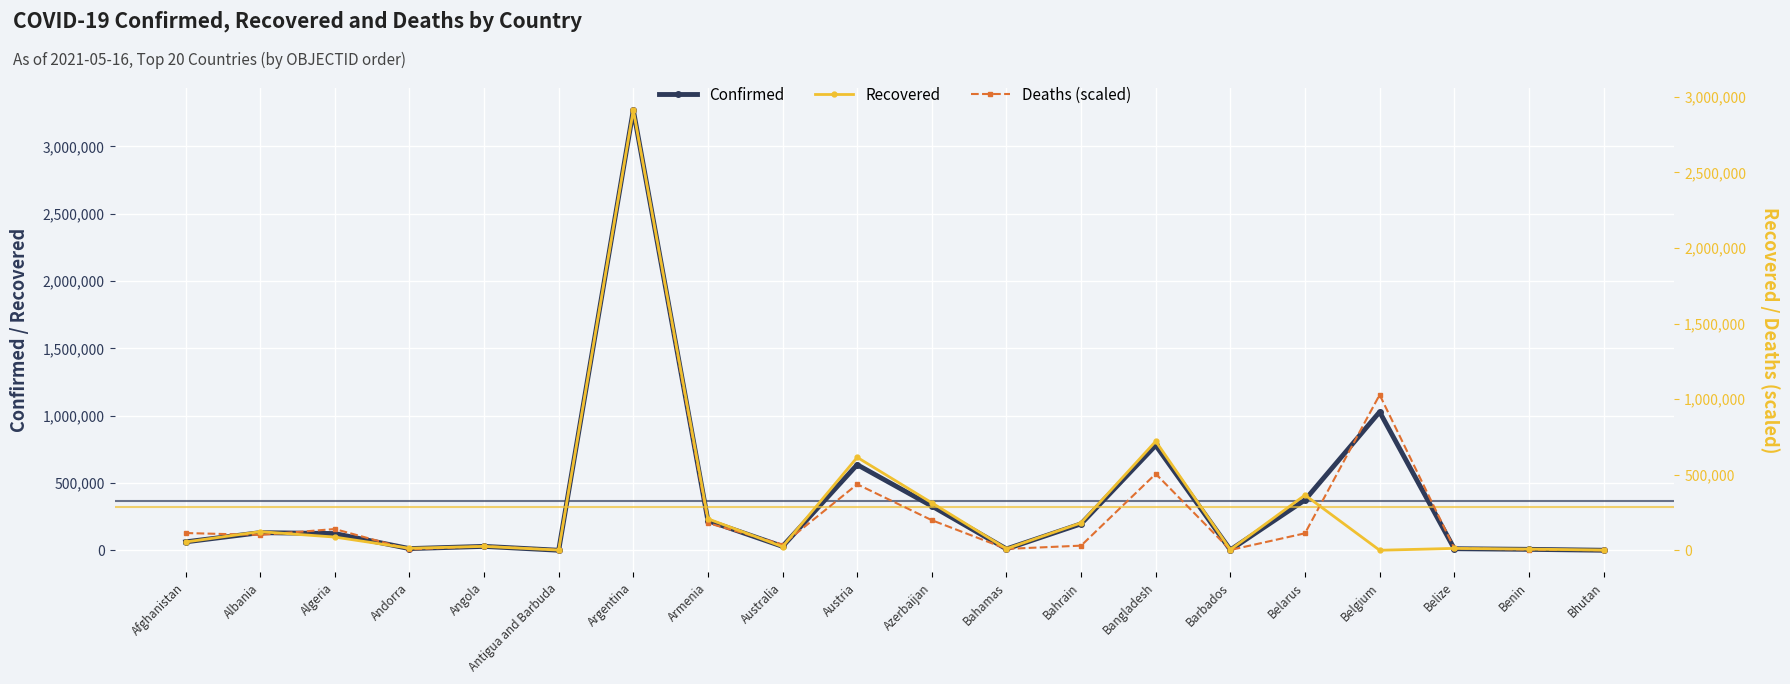

At Armenia, list the series in order from smallest to largest.

Deaths (scaled), Recovered, Confirmed